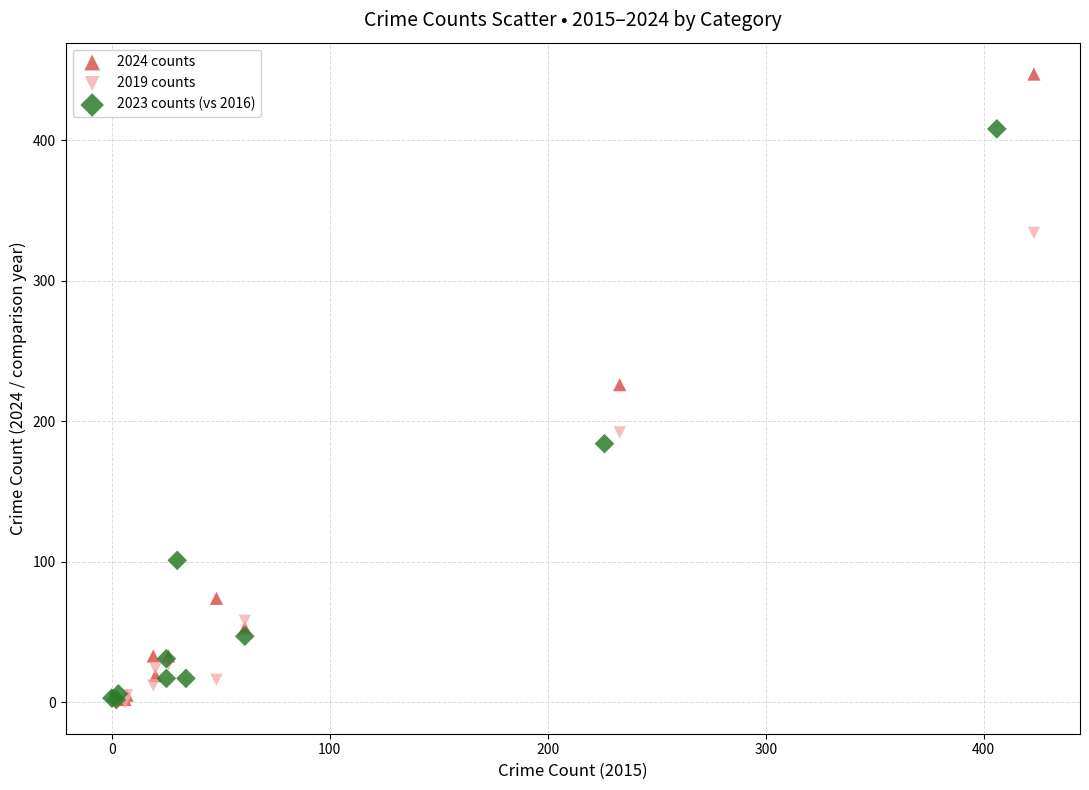

Which series has the widest spread of Y values?

2024 counts